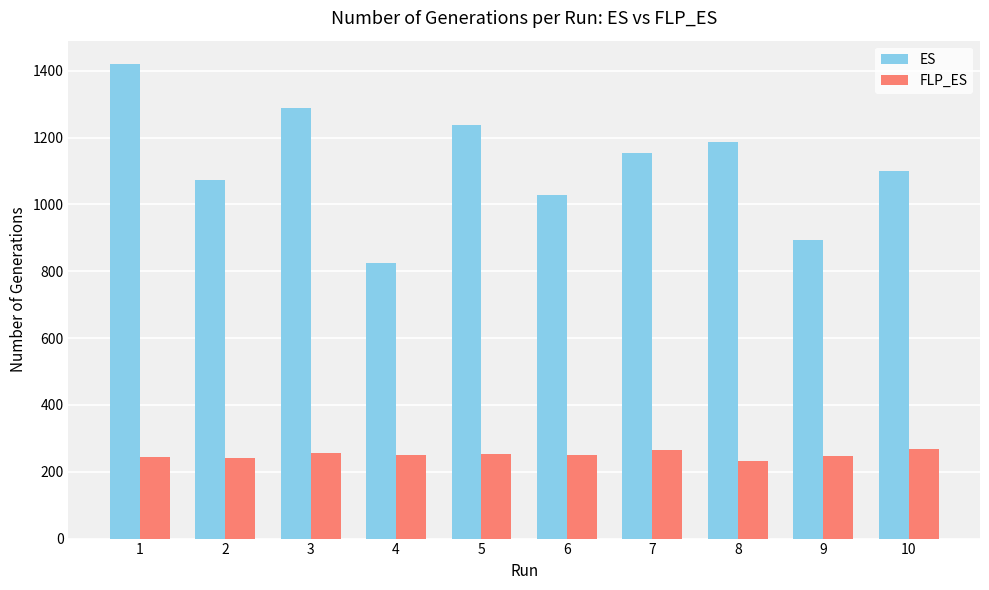

What is the sum of the FLP_ES values at 2 and 5?

493